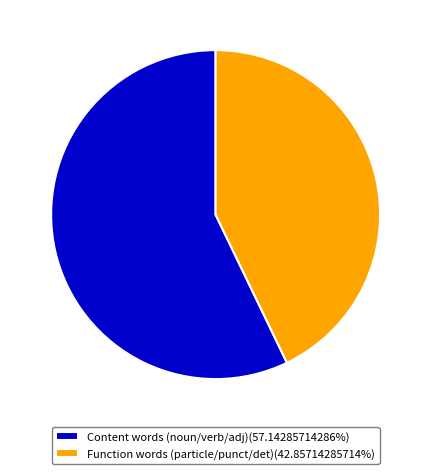

Combined, do Content words (noun/verb/adj)(57.14285714286%) and Function words (particle/punct/det)(42.85714285714%) account for over 50%?

Yes